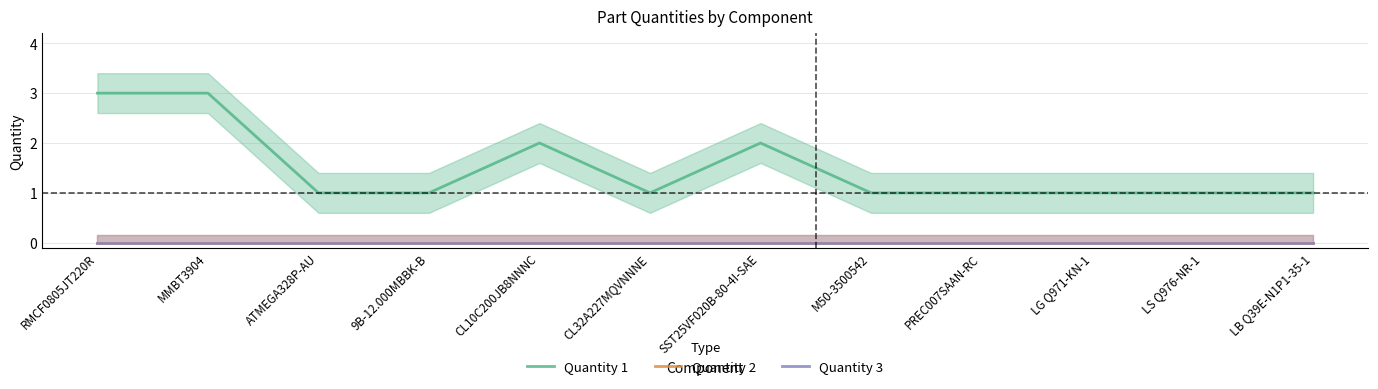

True or false: Quantity 2 and Quantity 3 intersect in this chart.

False